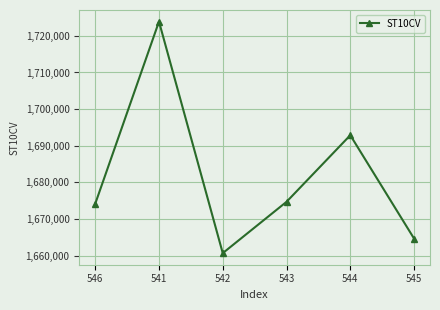

Between 542 and 546, which is larger?

546